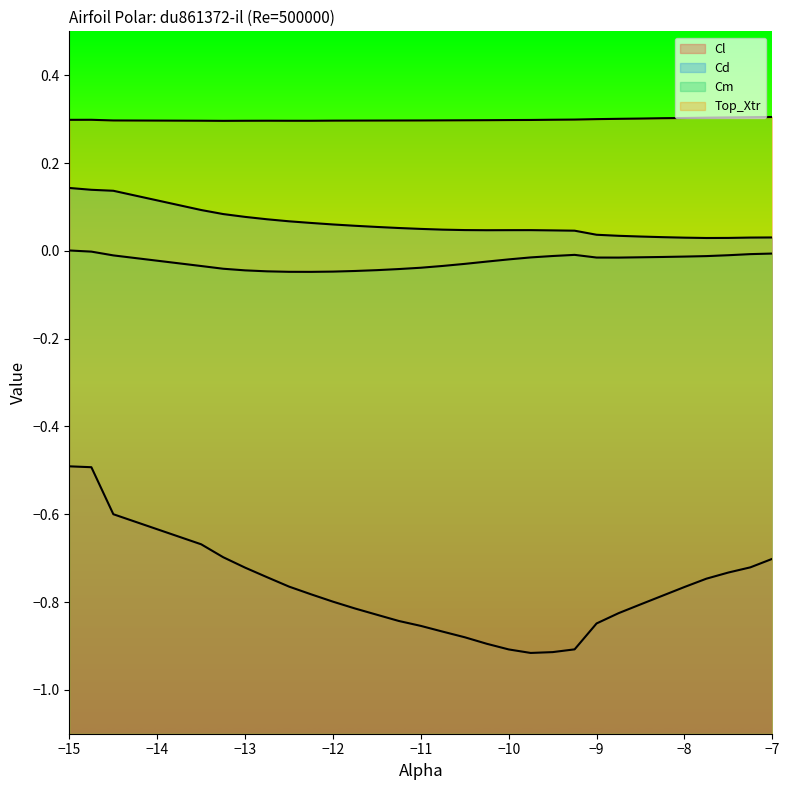

Does the chart display data point markers on the line(s)?

No